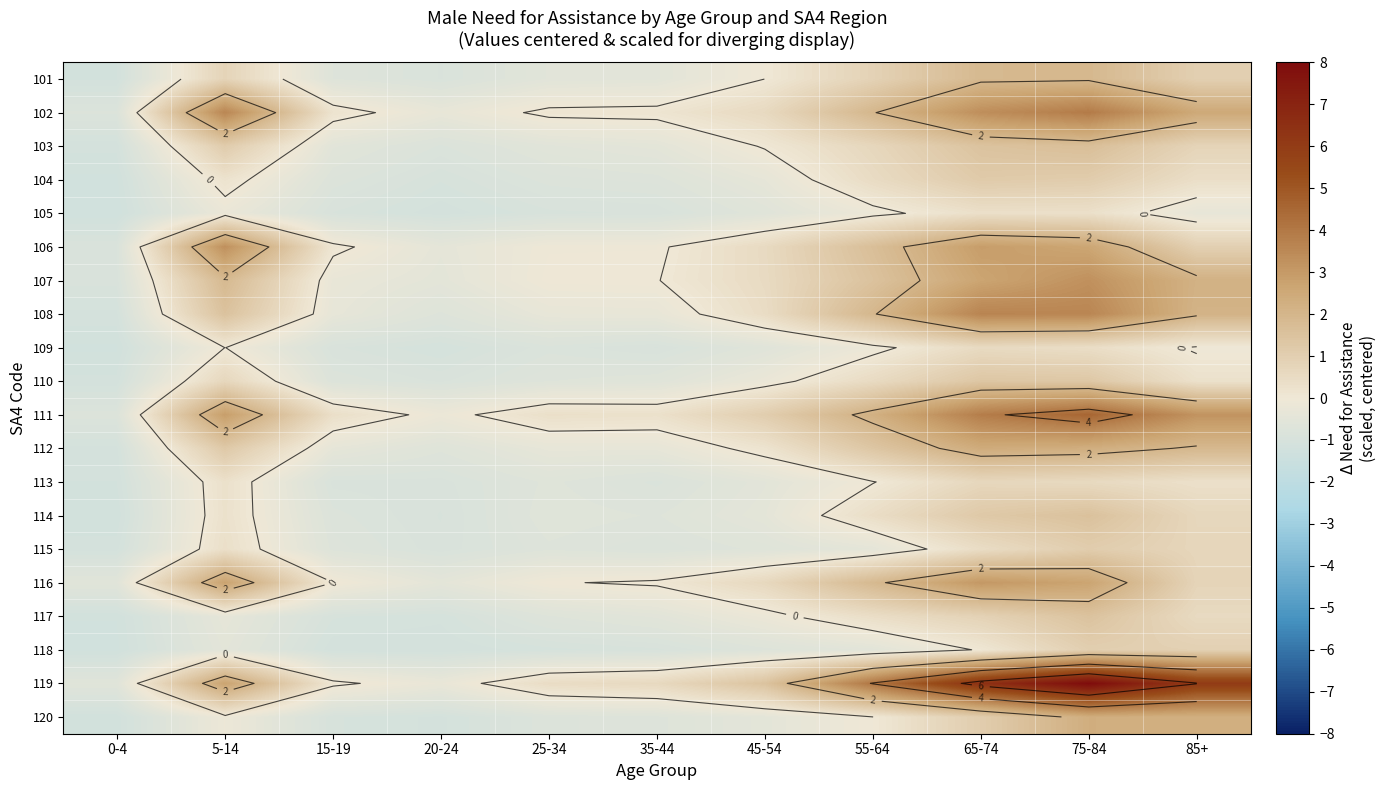

What is the sum of the 120 values at 45-54 and 75-84?

1.8